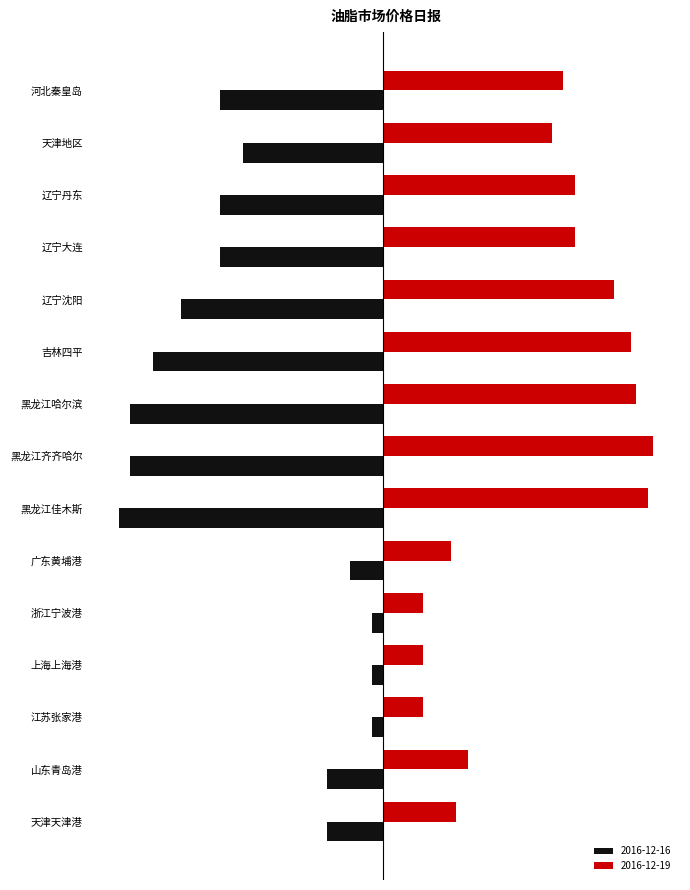

Which category has the highest value across all series?

黑龙江齐齐哈尔